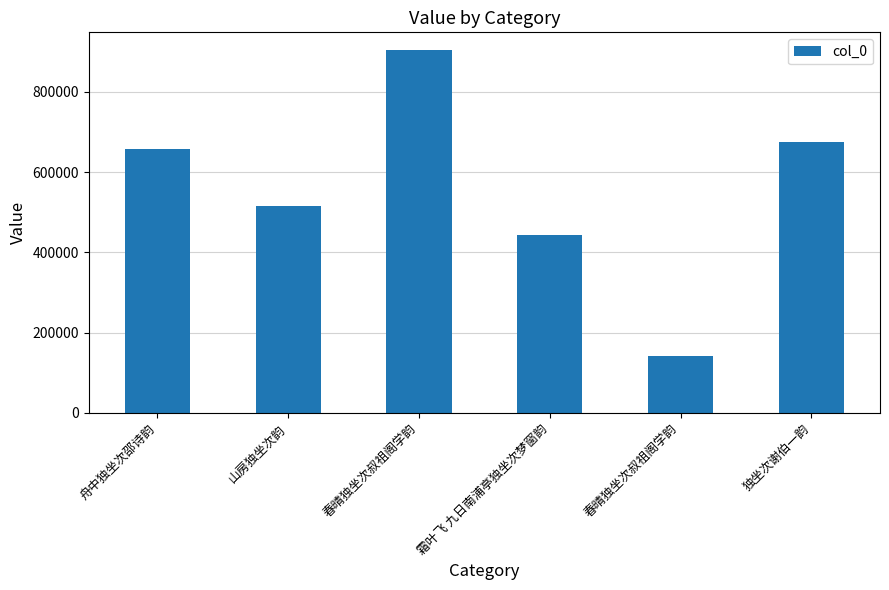

Rank the categories by value from highest to lowest.

春晴独坐次叔祖阁学韵, 独坐次谢伯一韵, 舟中独坐次邵诗韵, 山房独坐次韵, 霜叶飞 九日南浦亭独坐次梦窗韵, 春晴独坐次叔祖阁学韵